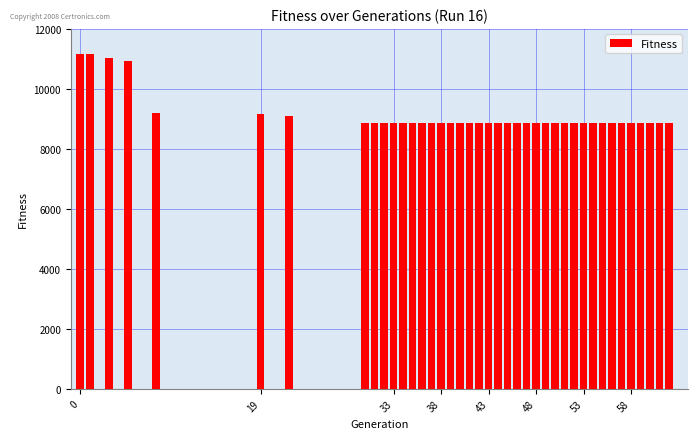

What is the average value?

9102